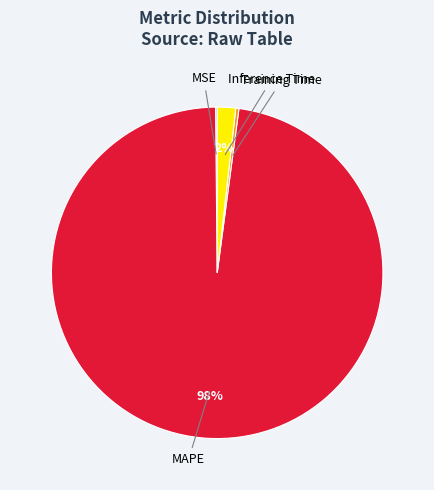

Is there a majority slice in this chart?

Yes